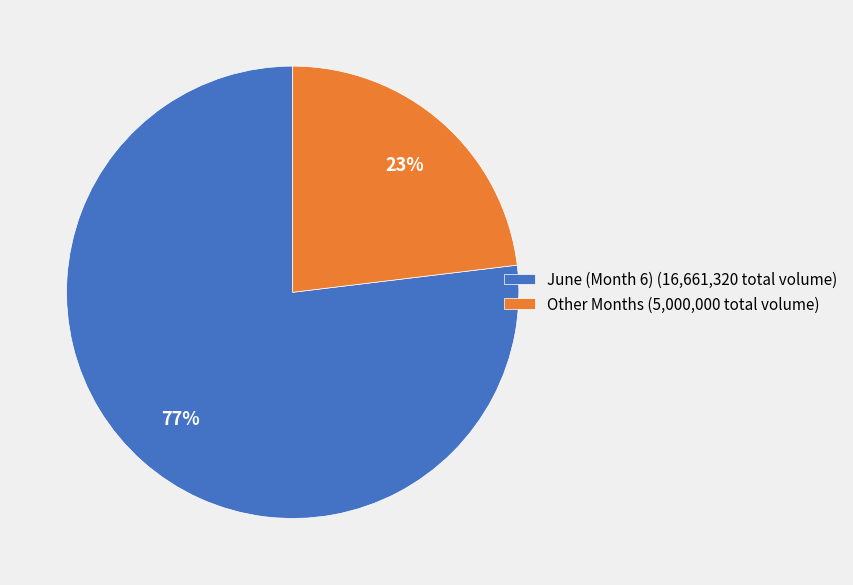

How many segments does this pie chart have?

2